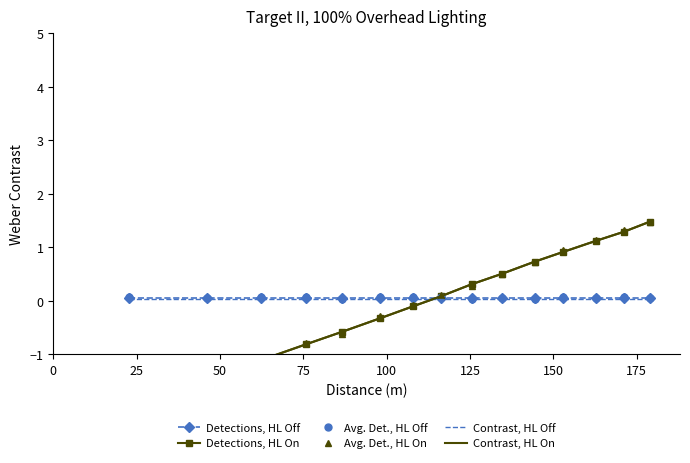

Where do Avg. Det., HL Off and Contrast, HL Off first cross each other?

75 and 100